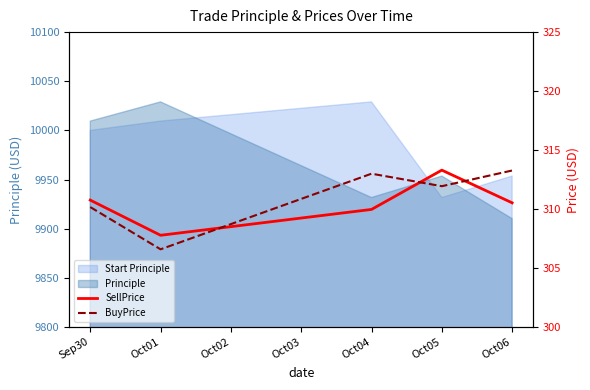

What is the maximum value for SellPrice?

313.3